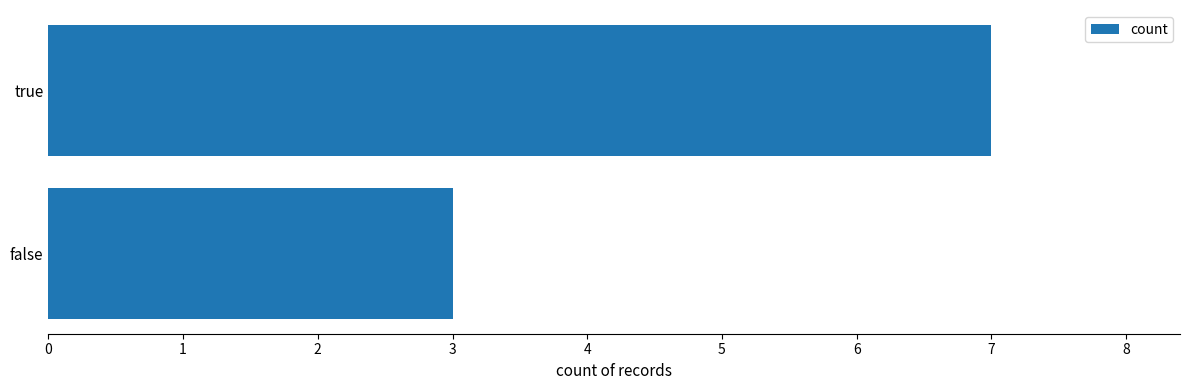

Reading top to bottom, list all the values displayed in this chart.

true=7	false=3